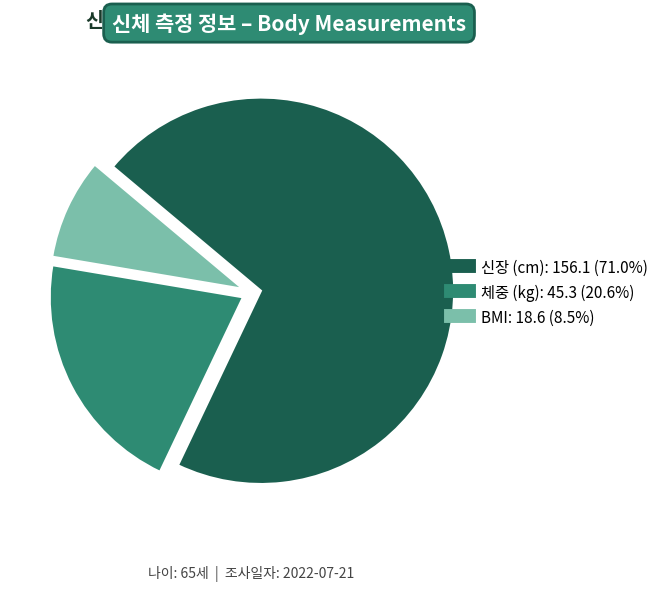

Rank the categories by value from highest to lowest.

신장 (cm), 체중 (kg), BMI